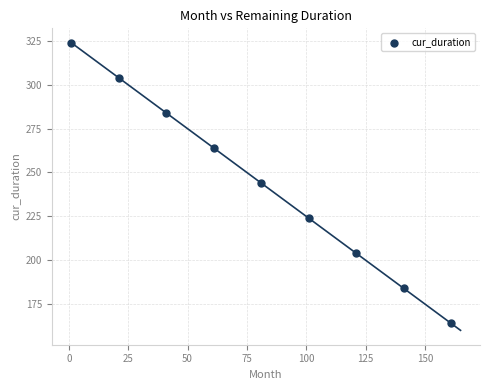

What is the range of Y values (max minus min)?

160